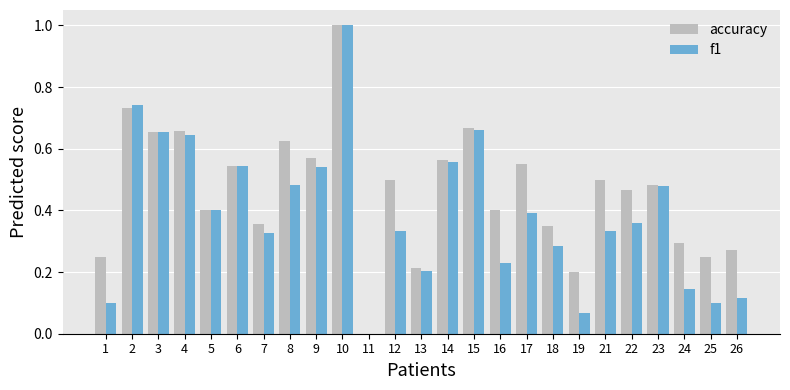

Is the value of accuracy at 26 greater than the value of f1 at 22?

No